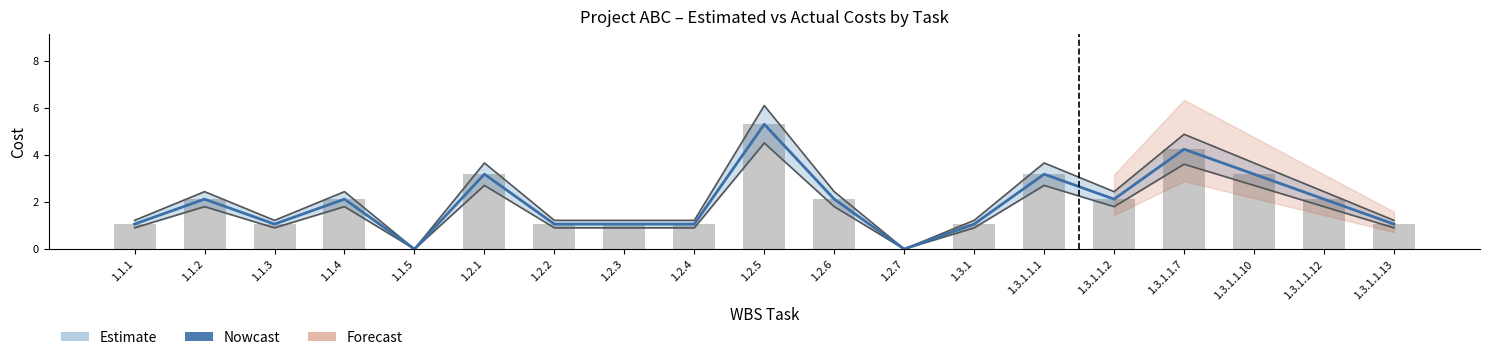

Reading left to right, what are all the values shown in this chart?

Nowcast: 1.1	2.1	1.1	2.1	0.0	3.2	1.1	1.1	1.1	5.3	2.1	0.0	1.1	3.2	2.1	4.2	3.2	2.1	1.1
Estimated Labour Cost: 1.1	2.1	1.1	2.1	0.0	3.2	1.1	1.1	1.1	5.3	2.1	0.0	1.1	3.2	2.1	4.2	3.2	2.1	1.1